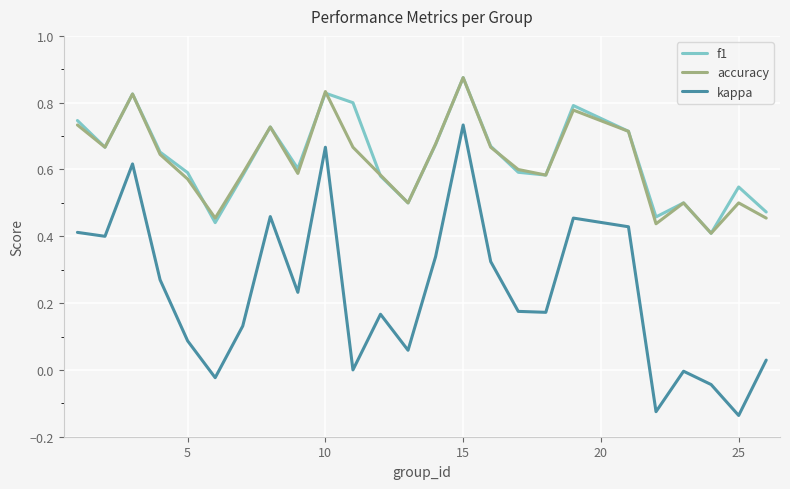

True or false: kappa and accuracy cross at least once.

False